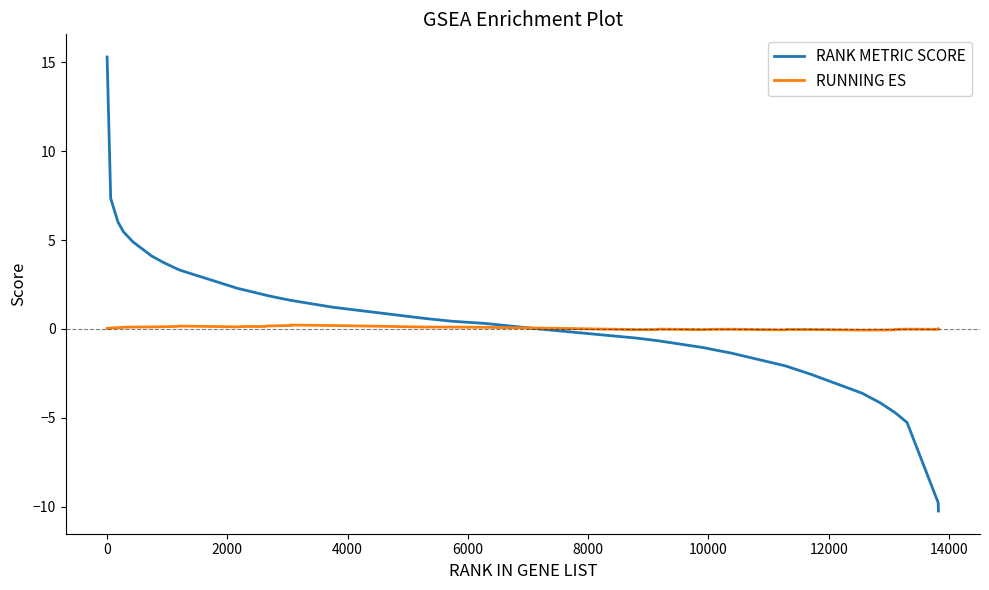

What are all the series names shown in the legend?

RANK METRIC SCORE, RUNNING ES